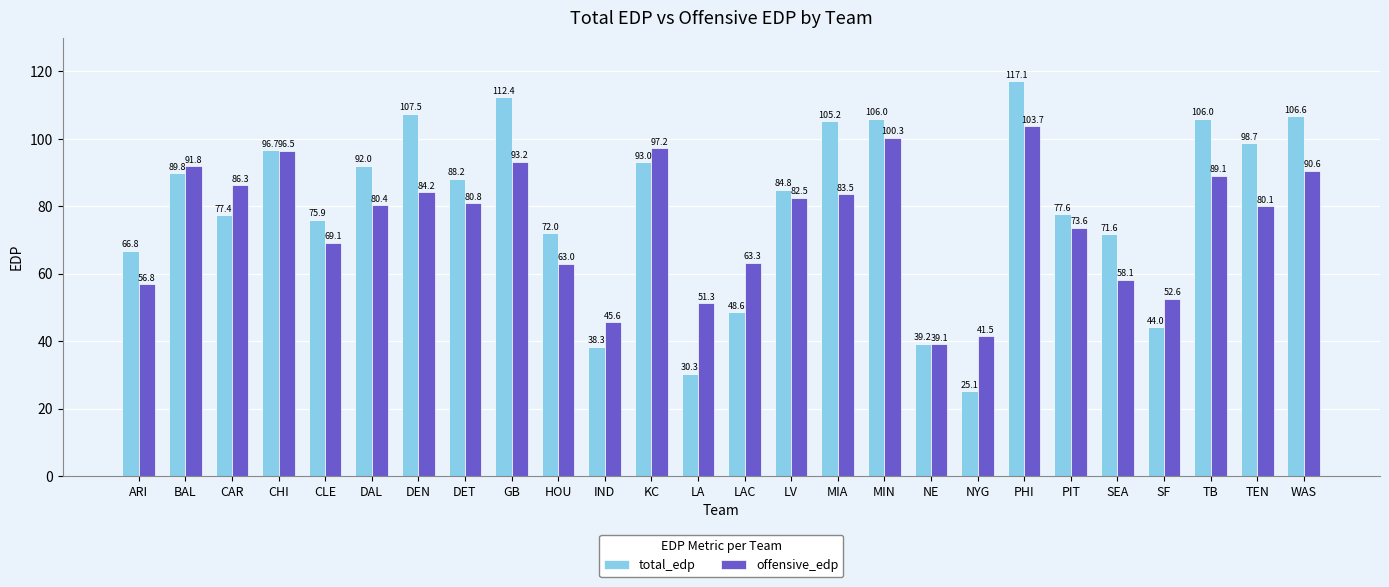

What is the total value across all series at GB?

205.6